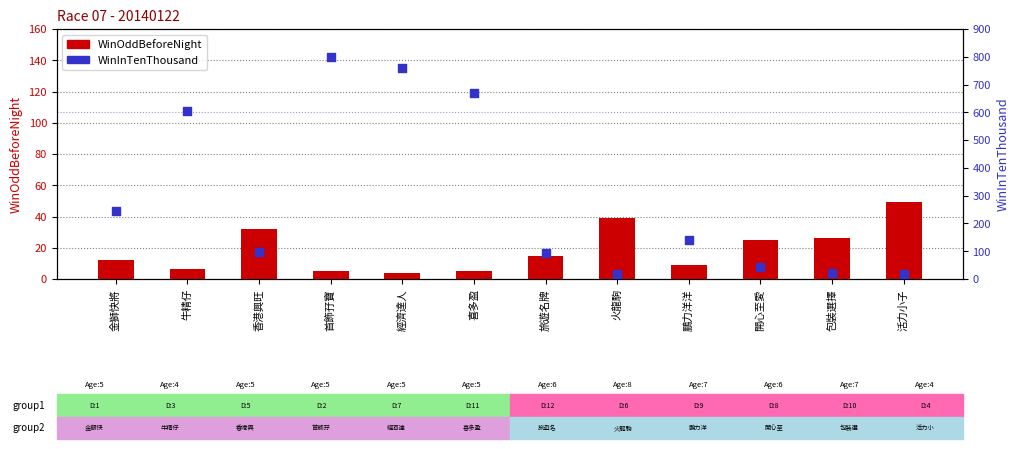

Is the value of WinOddBeforeNight at 包裝選擇 greater than the value of WinInTenThousand at 旅遊名牌?

No